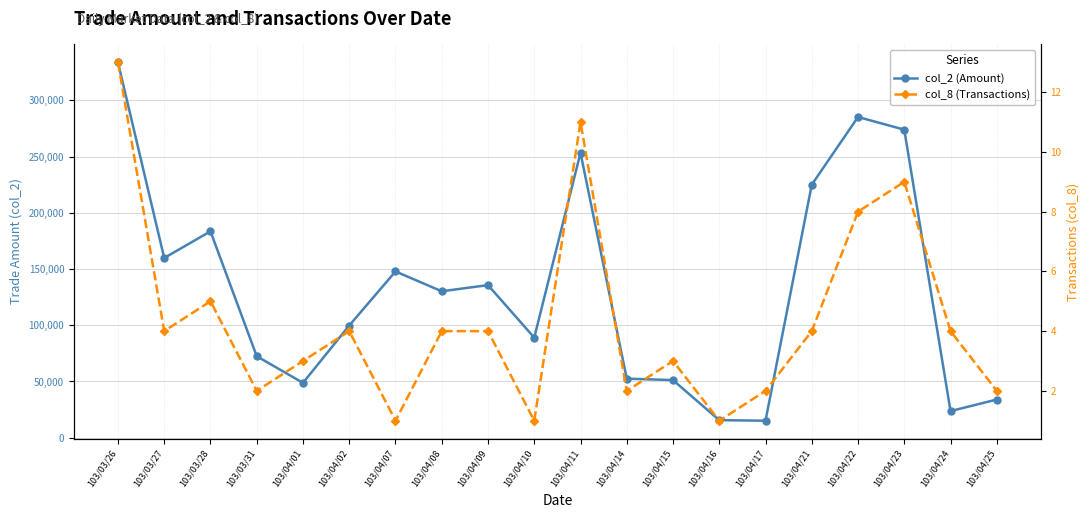

At which label does col_8 (Transactions) first exceed 4?

103/03/26